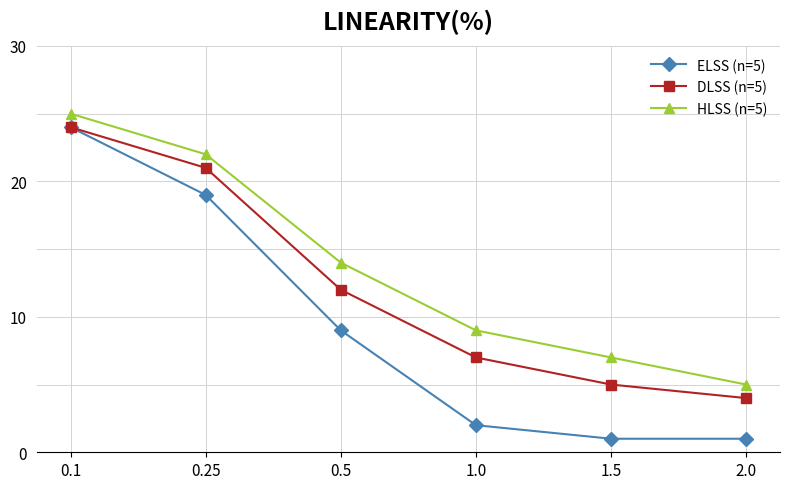

What is the total value across all series at 1.0?

18